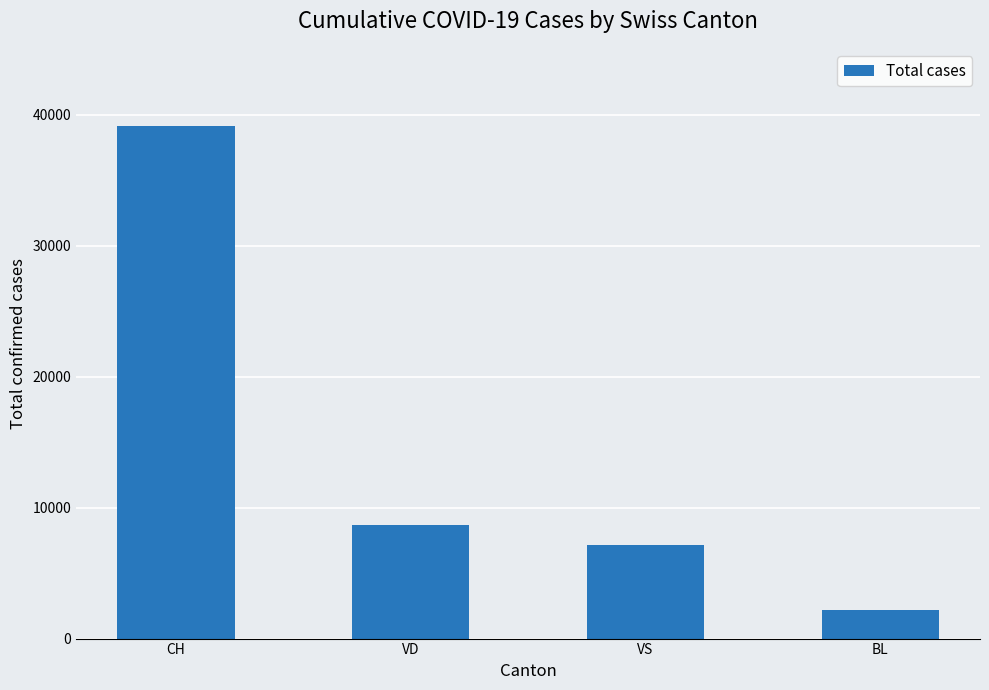

How many data points are less than 8643?

2